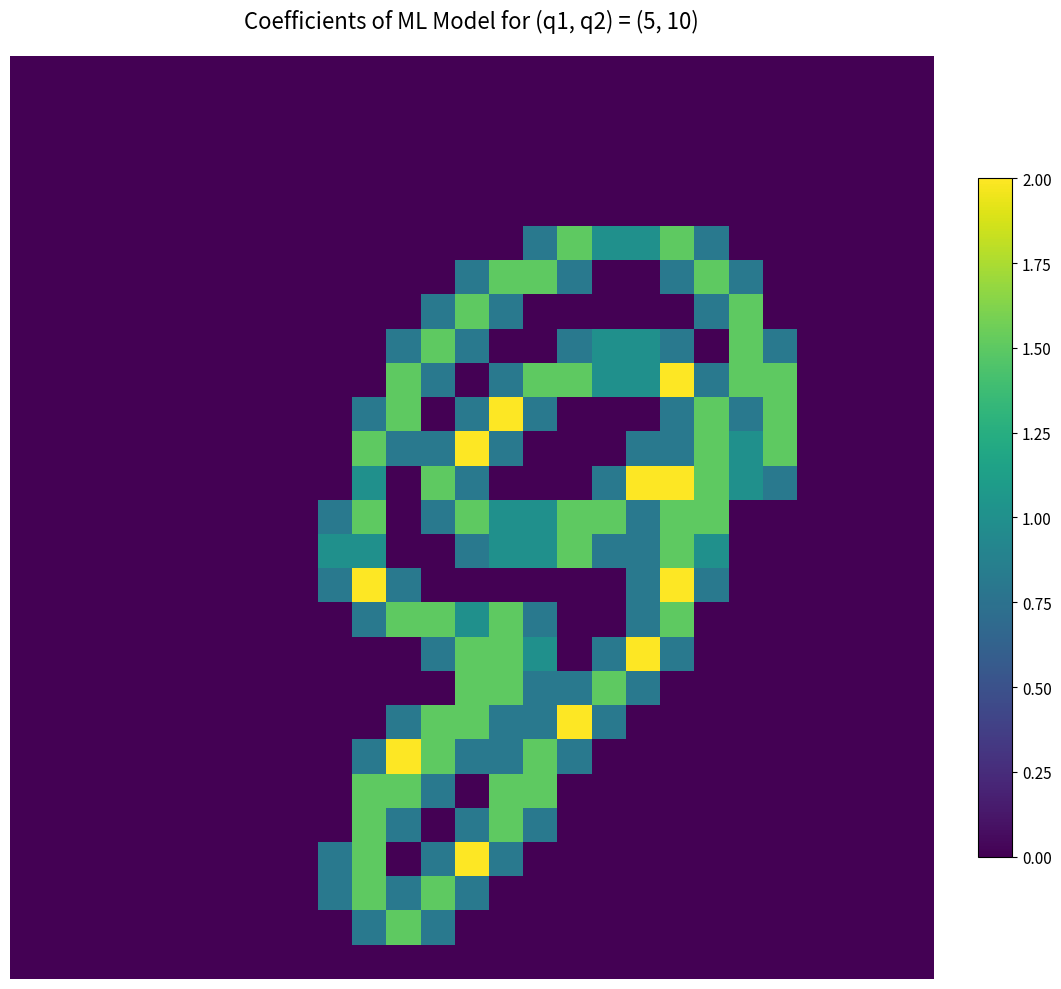

At how many categories does at least one series exceed 0?

14